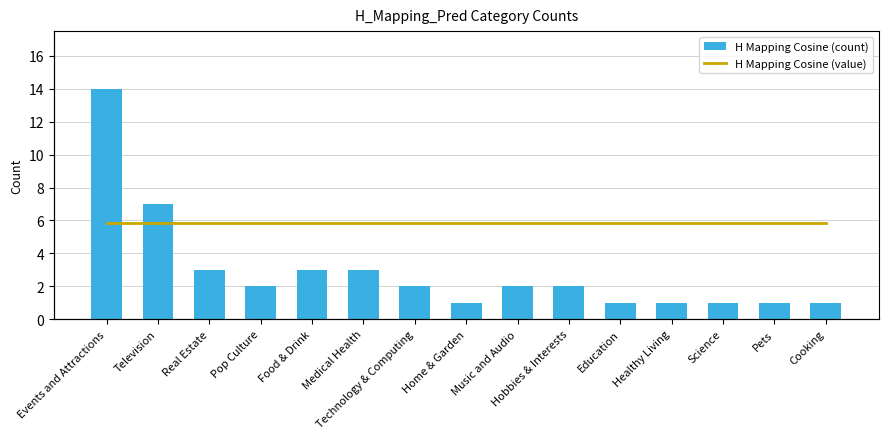

Reading left to right, list all the values displayed in this chart.

H Mapping Cosine (count): Events and Attractions=14	Television=7	Real Estate=3	Pop Culture=2	Food & Drink=3	Medical Health=3	Technology & Computing=2	Home & Garden=1	Music and Audio=2	Hobbies & Interests=2	Education=1	Healthy Living=1	Science=1	Pets=1	Cooking=1
H Mapping Cosine (value): Events and Attractions=1	Television=1	Real Estate=1	Pop Culture=1	Food & Drink=1	Medical Health=1	Technology & Computing=1	Home & Garden=1	Music and Audio=1	Hobbies & Interests=1	Education=1	Healthy Living=1	Science=1	Pets=1	Cooking=1